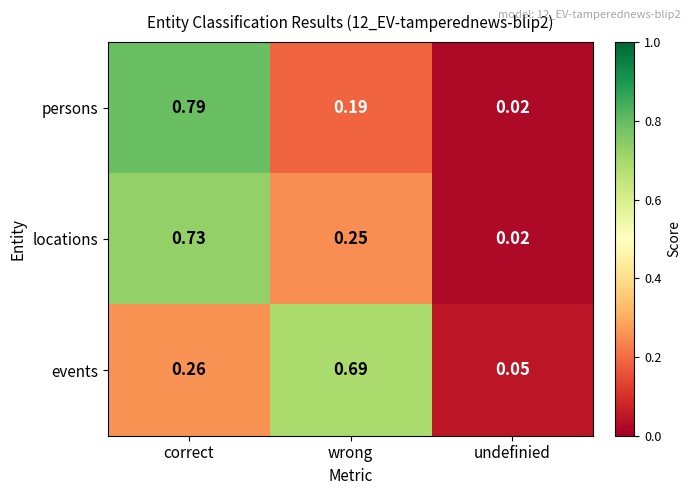

Rank the categories by events value from highest to lowest.

wrong, correct, undefinied